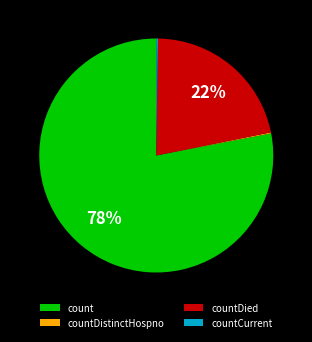

Which category has the biggest portion of the pie?

count